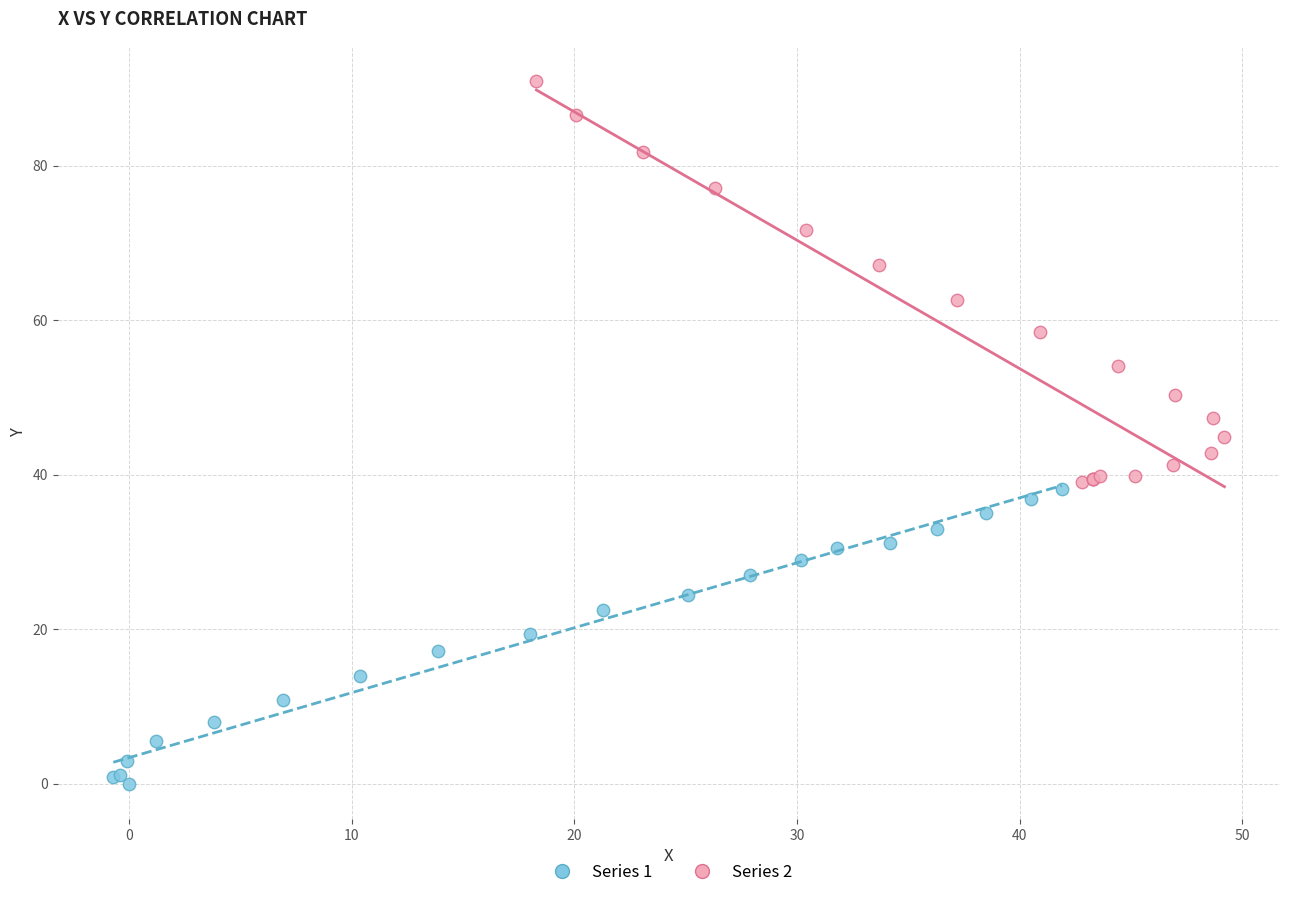

Which series contains the highest Y value?

Series 2